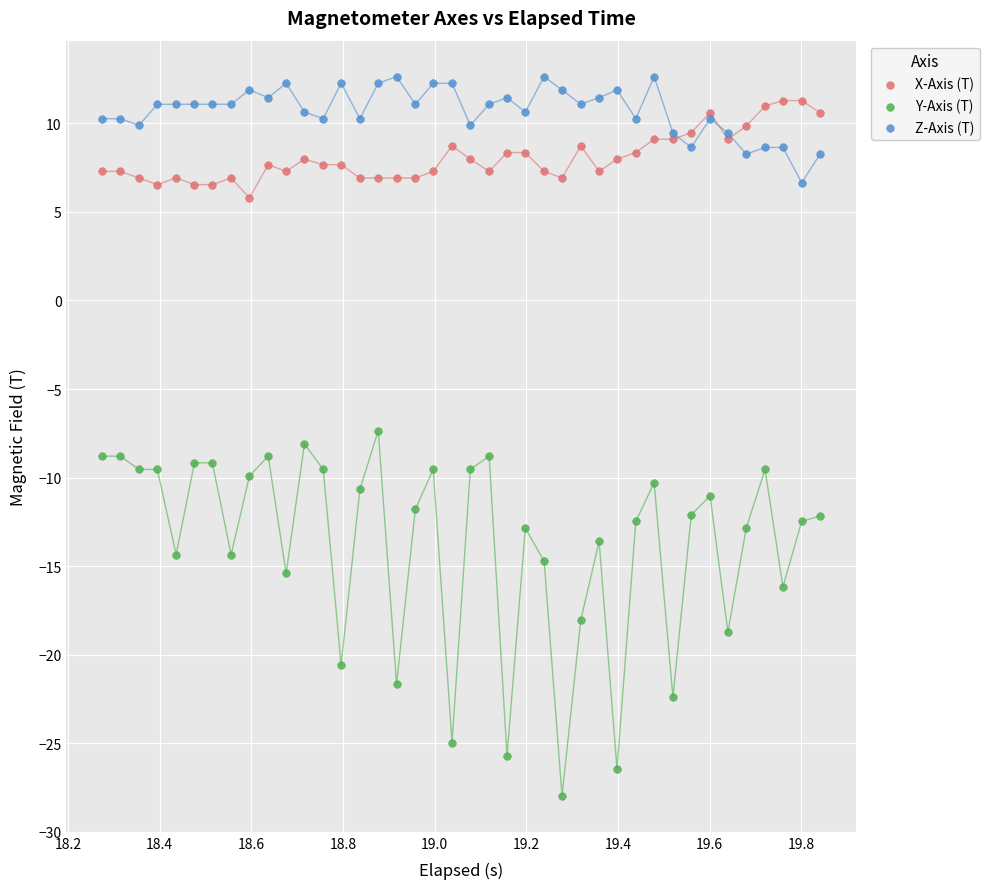

Which series has the largest Y range (max minus min)?

Y-Axis (T)